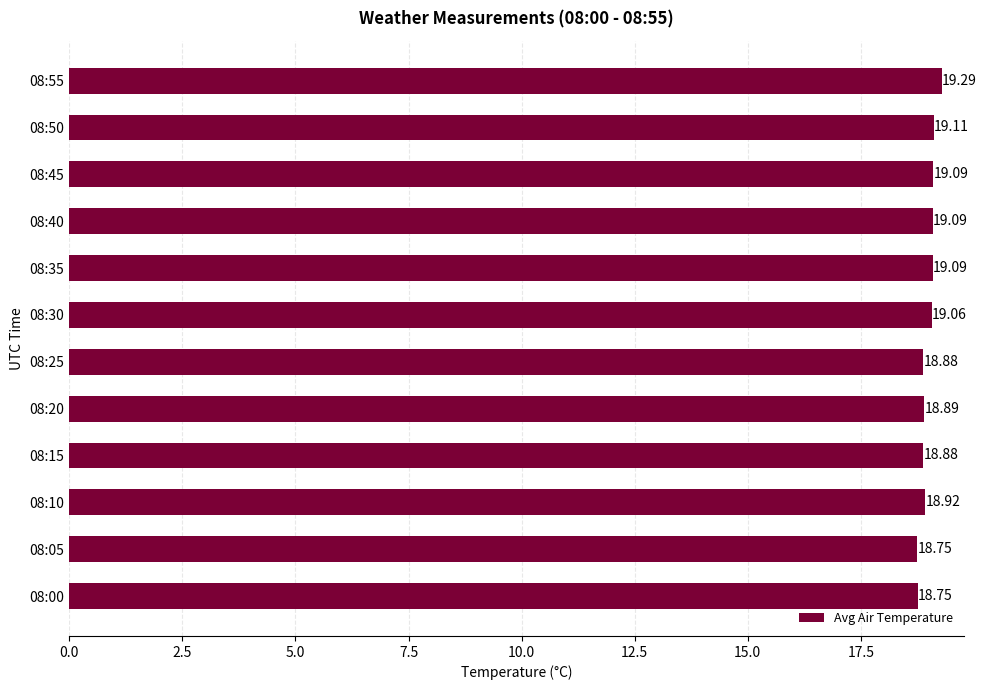

What is the difference between the maximum and minimum values?

0.5